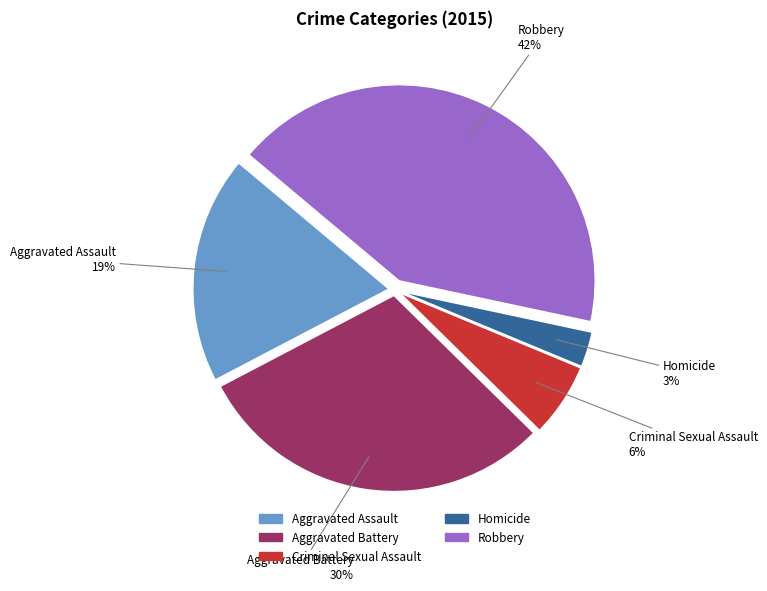

Do Criminal Sexual Assault and Robbery together represent more than half of the pie?

No